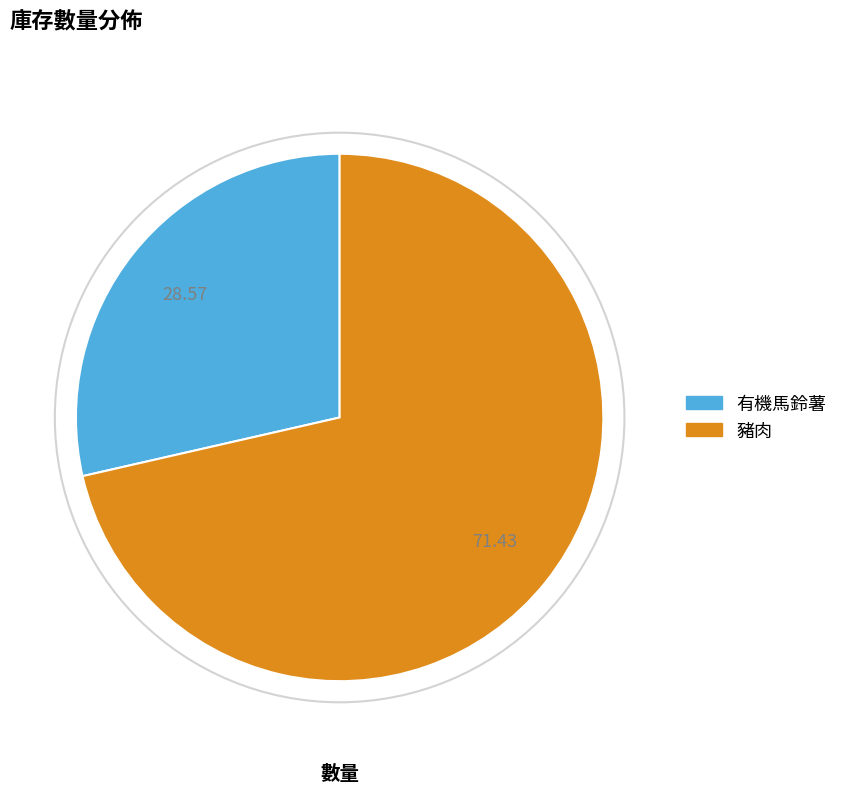

Is the sum of 有機馬鈴薯 and 豬肉 greater than half?

Yes